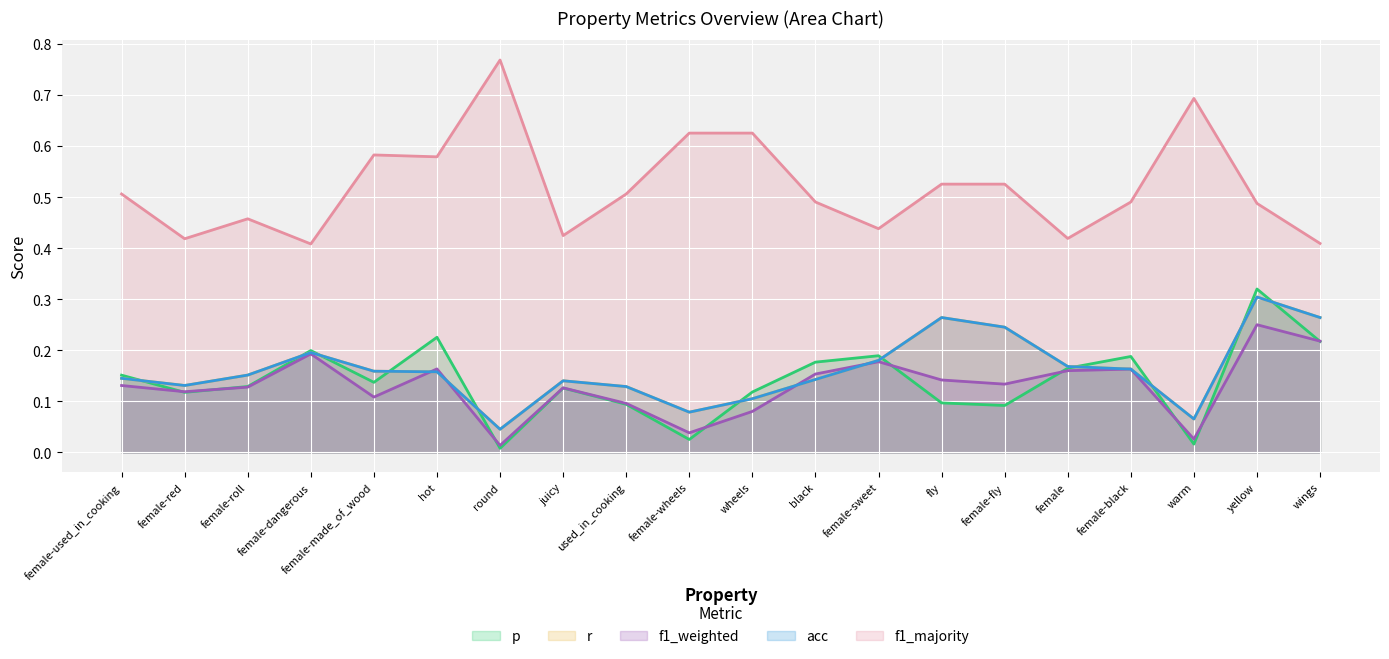

True or false: acc has more than 2 interior local peaks.

True